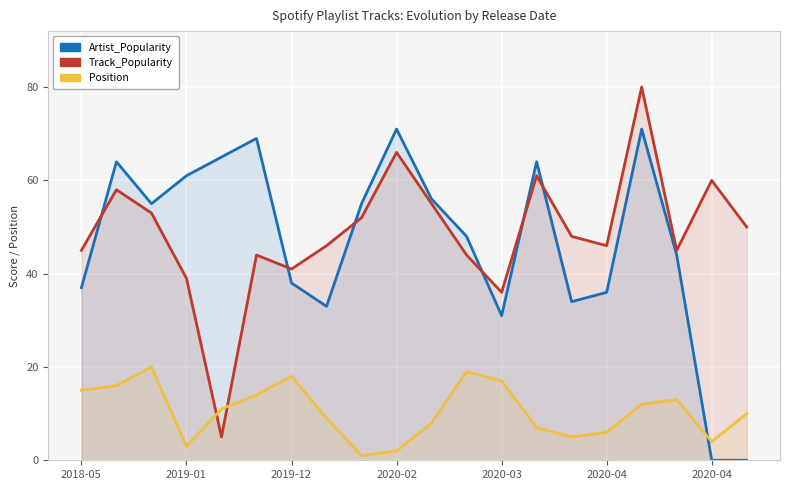

How many data points in Artist_Popularity are above 55?

8